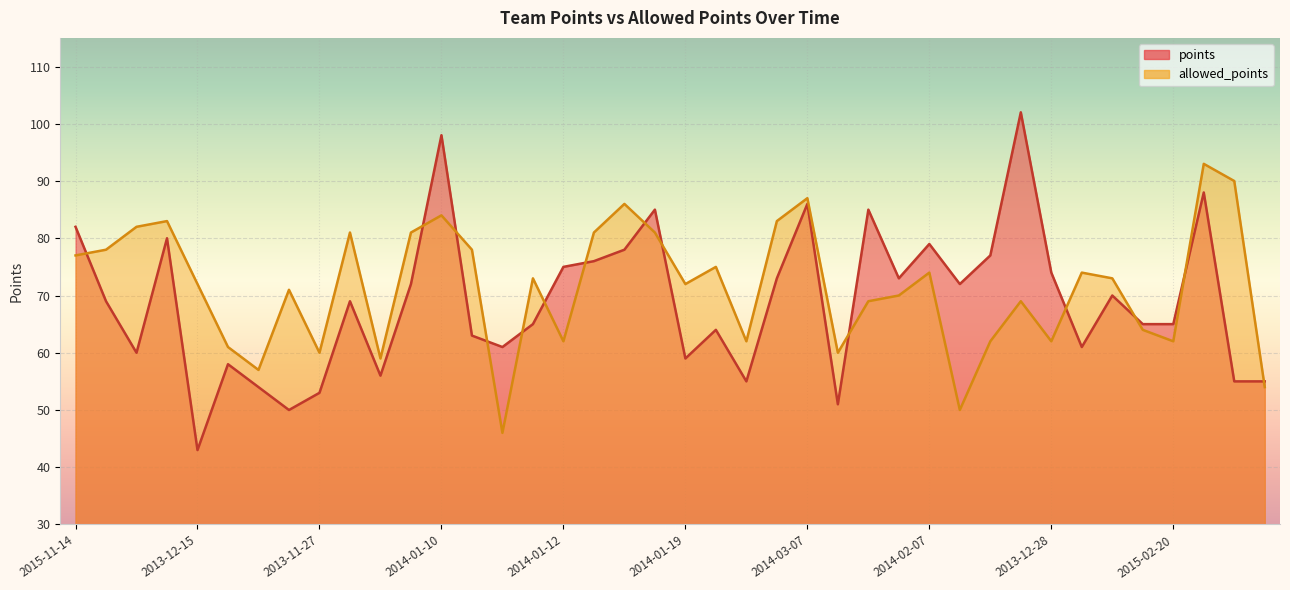

Is the value of allowed_points at 2013-11-12 greater than the value of points at 2015-02-01?

Yes